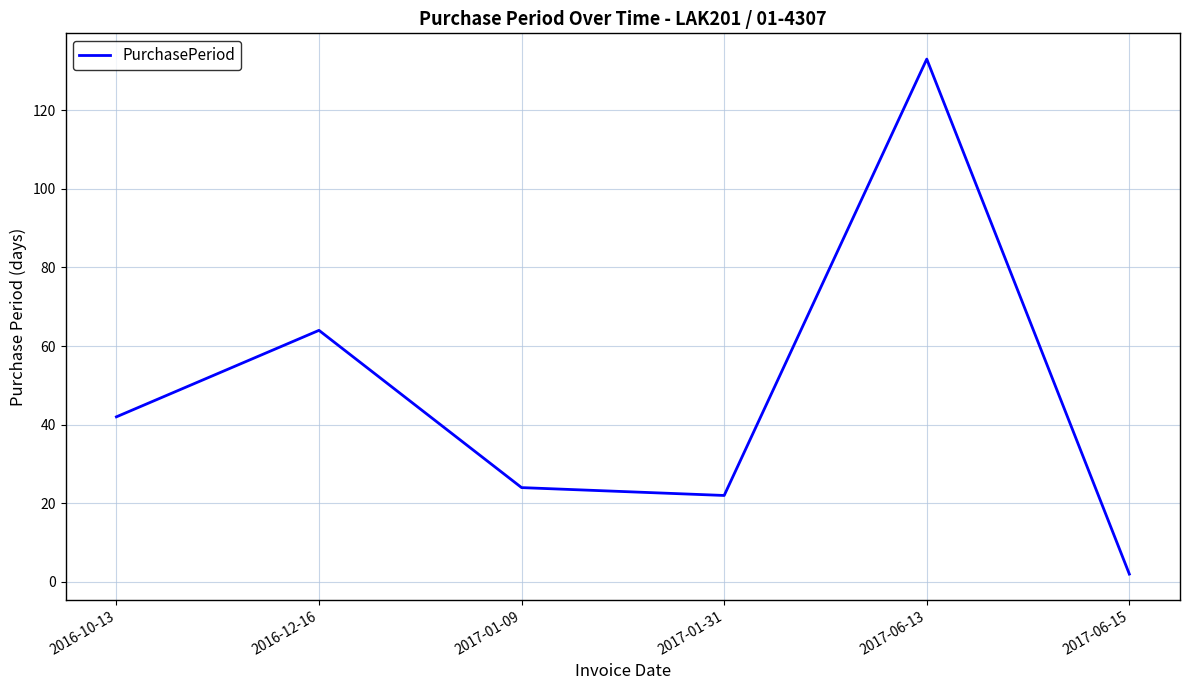

True or false: the data shows 34 at 2017-01-09.

False